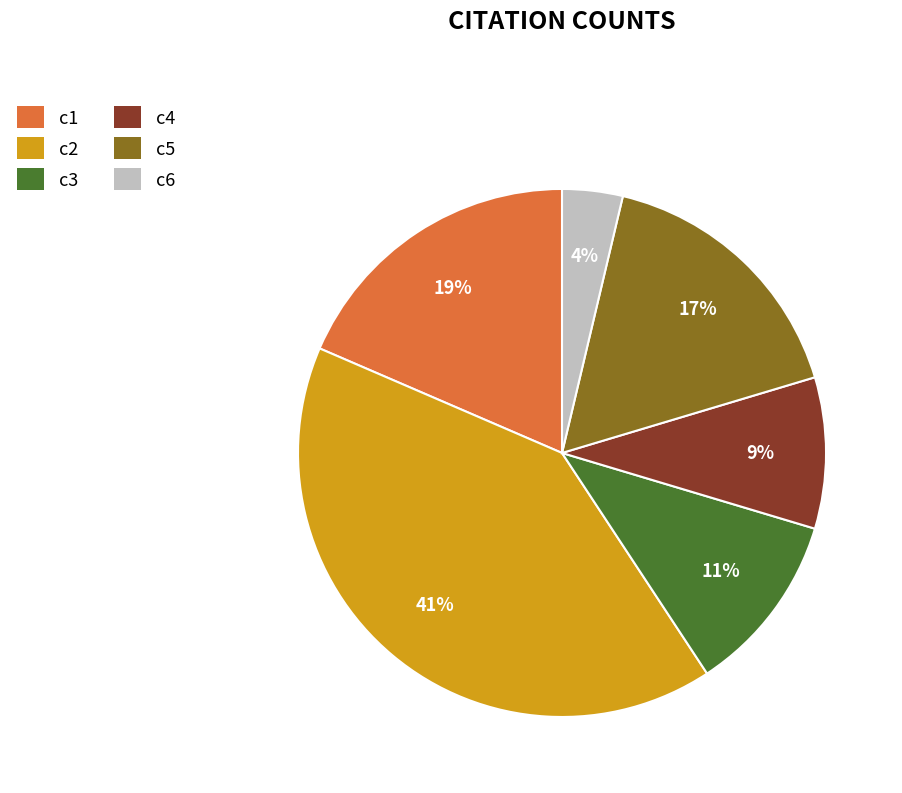

The c2 slice represents 34% of the pie. True or false?

False